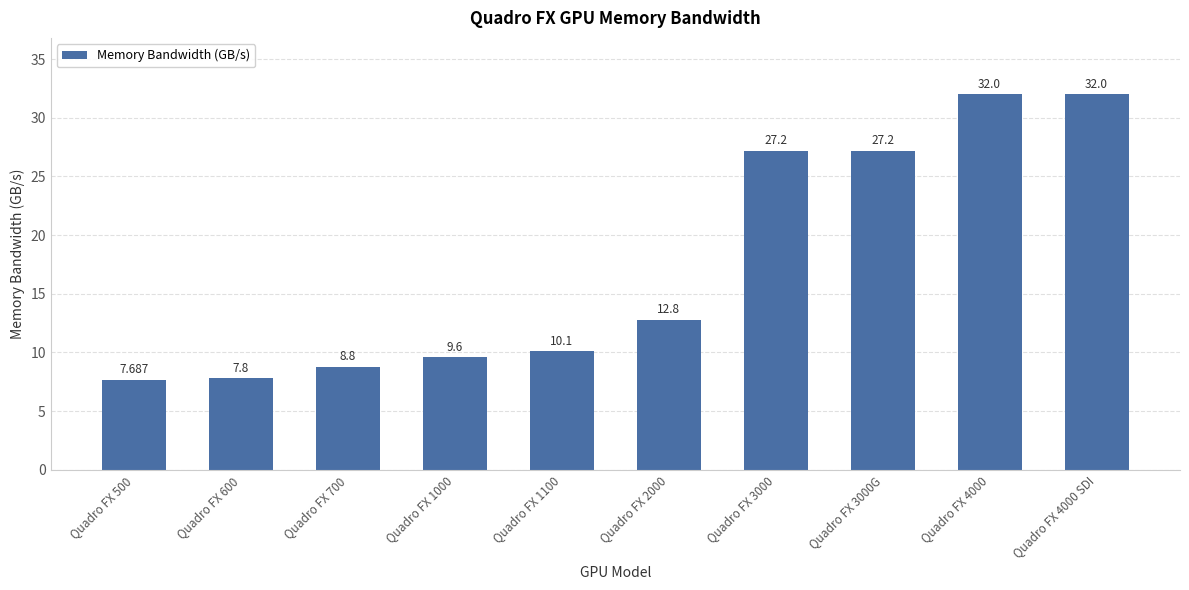

How many values are below 12?

5